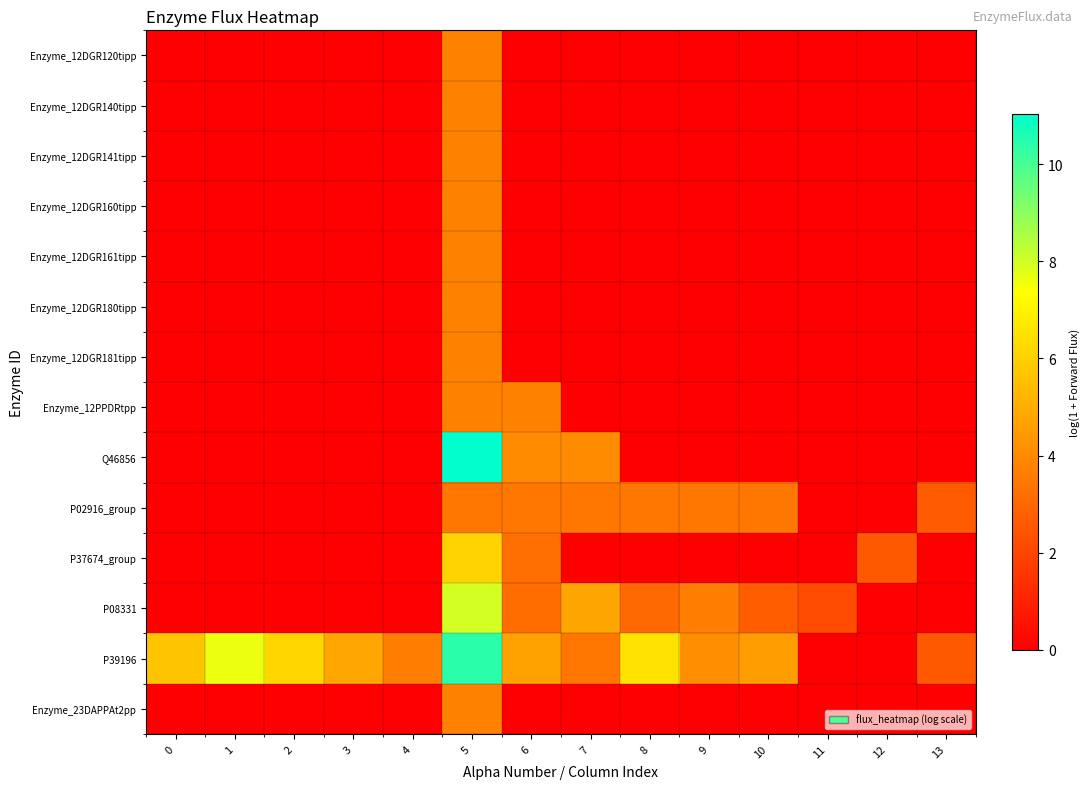

Between 3 and 4, which series saw the biggest shift?

P39196